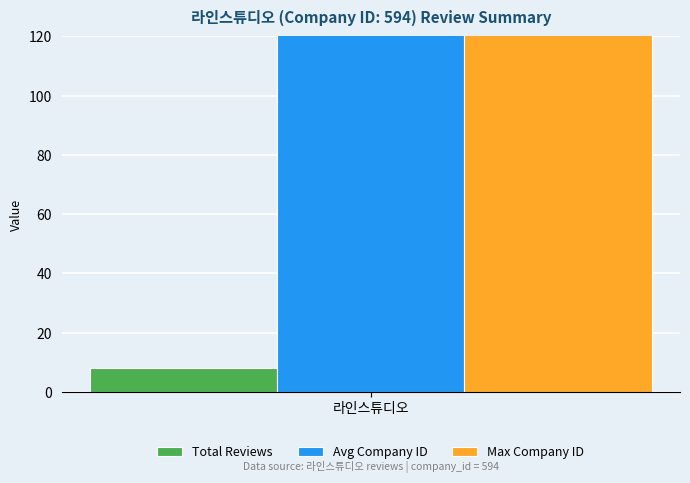

The Company ID series shows 973 at Review 3. True or false?

False